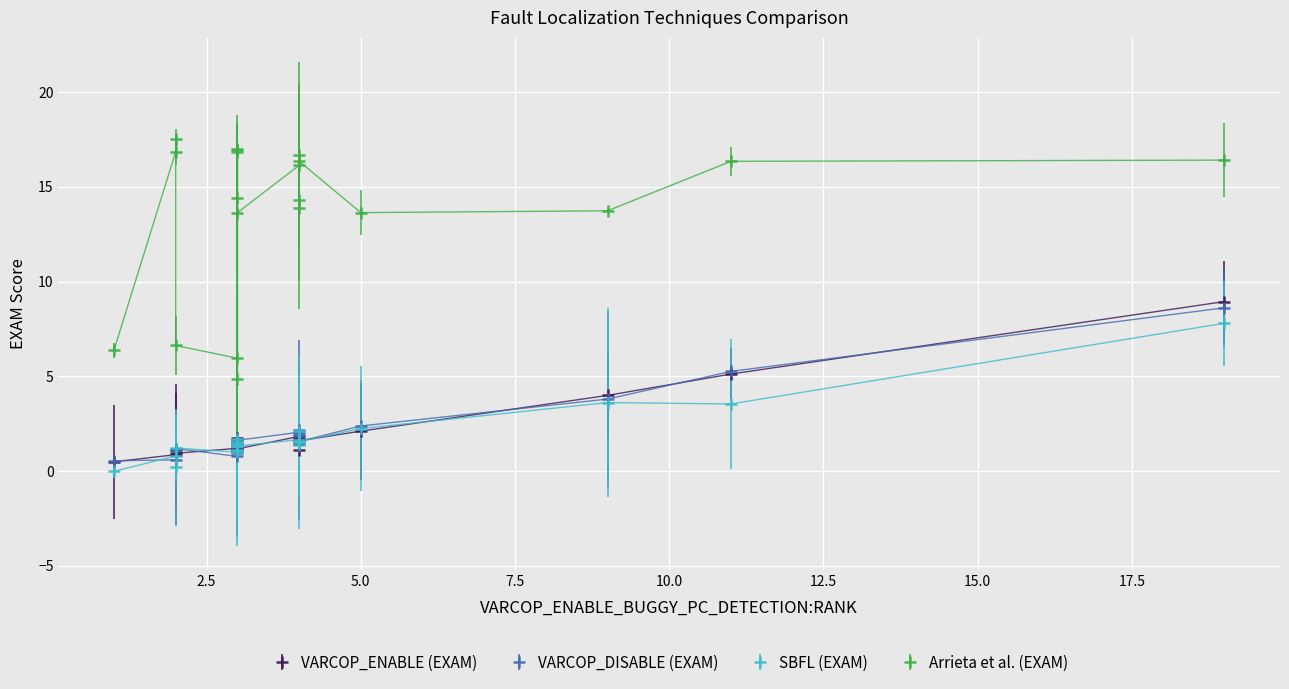

What is the average value of the SBFL (EXAM) series?

2.0